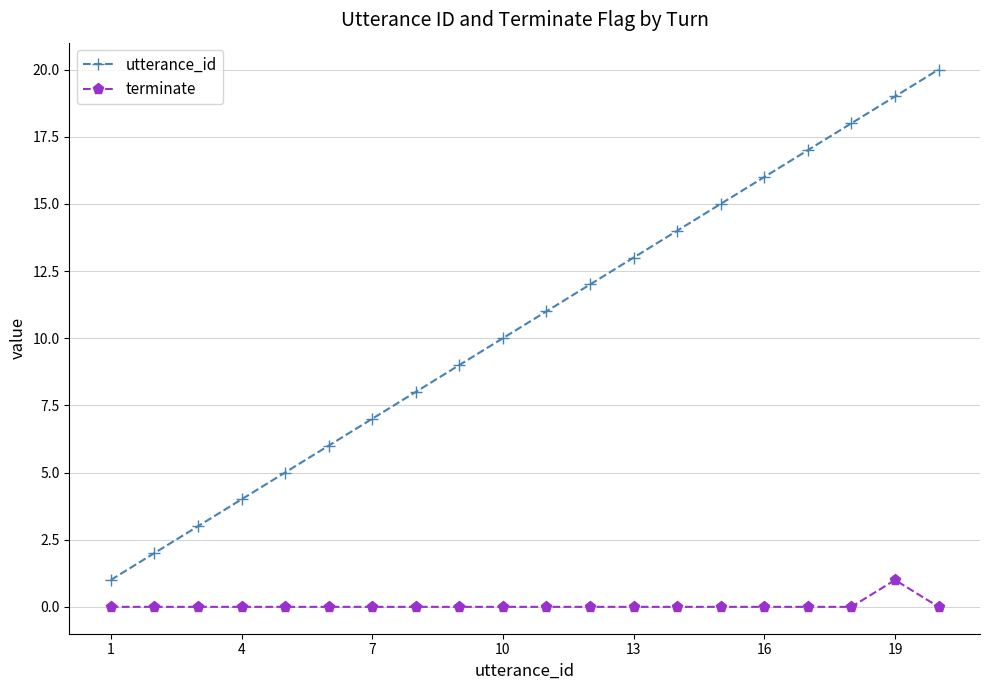

Rank the series by their maximum value, from highest to lowest.

utterance_id, terminate